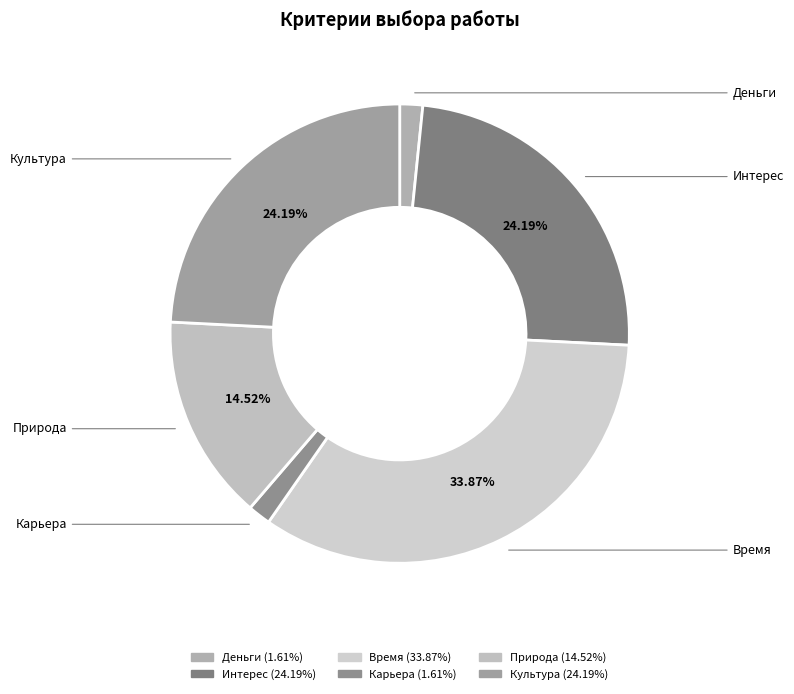

Approximately how many times larger is the value at Природа compared to Культура?

0.6